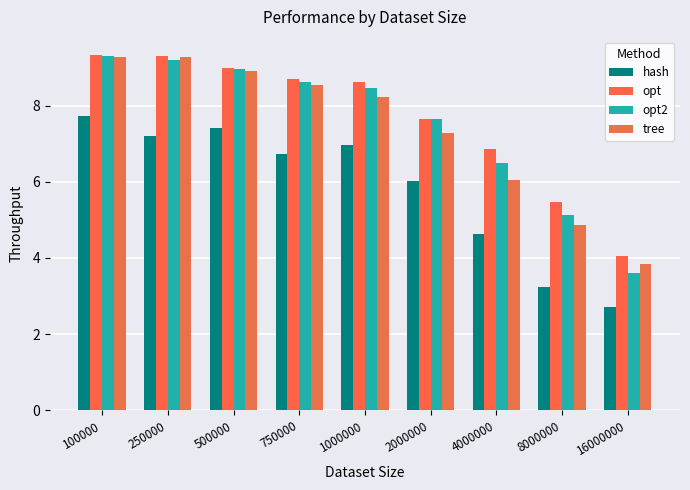

Reading right to left, what are all the values shown in this chart?

hash: 2.7	3.2	4.6	6.0	7.0	6.7	7.4	7.2	7.7
opt: 4.1	5.5	6.9	7.6	8.6	8.7	9.0	9.3	9.3
opt2: 3.6	5.1	6.5	7.6	8.5	8.6	9.0	9.2	9.3
tree: 3.8	4.9	6.0	7.3	8.2	8.5	8.9	9.3	9.3